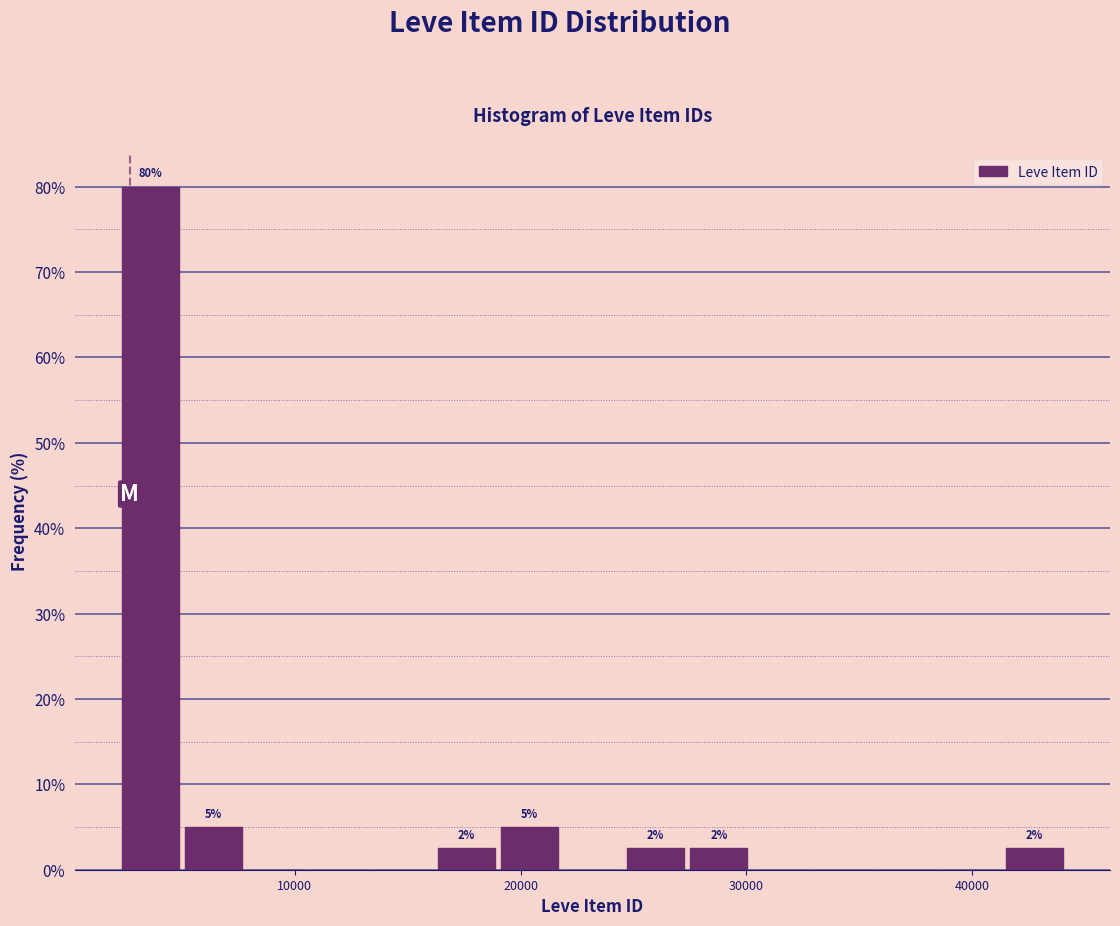

Around what value on the x-axis is the tallest bar? Give the approximate position of its centre, as read against the axis.

4000